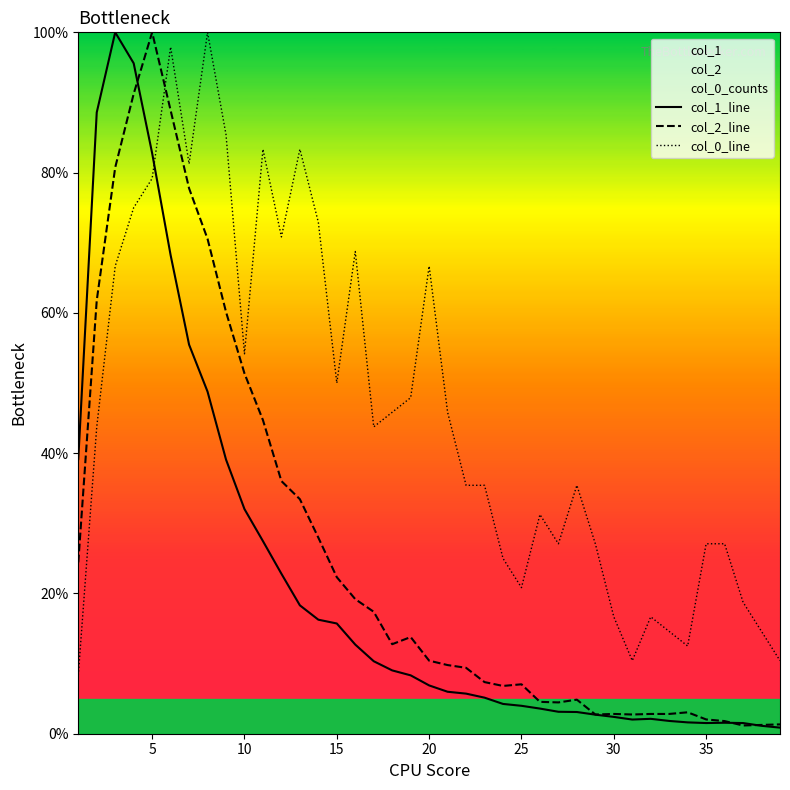

True or false: col_0_line and col_2_line intersect in this chart.

True